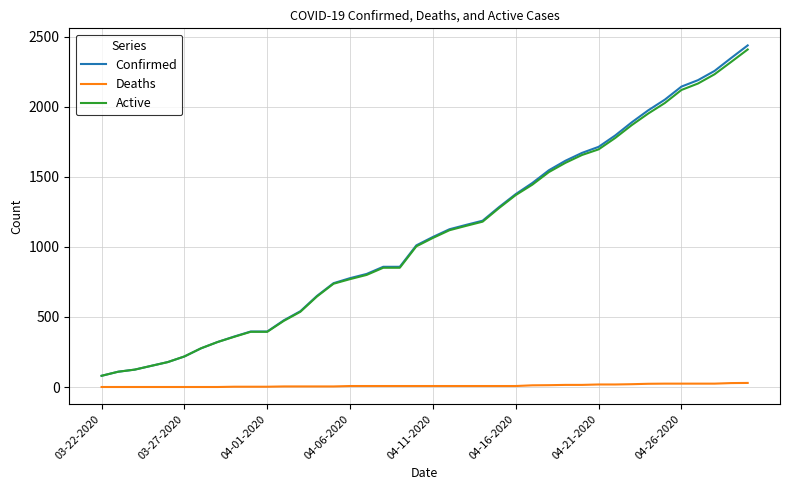

What is the maximum value for Active?

2409